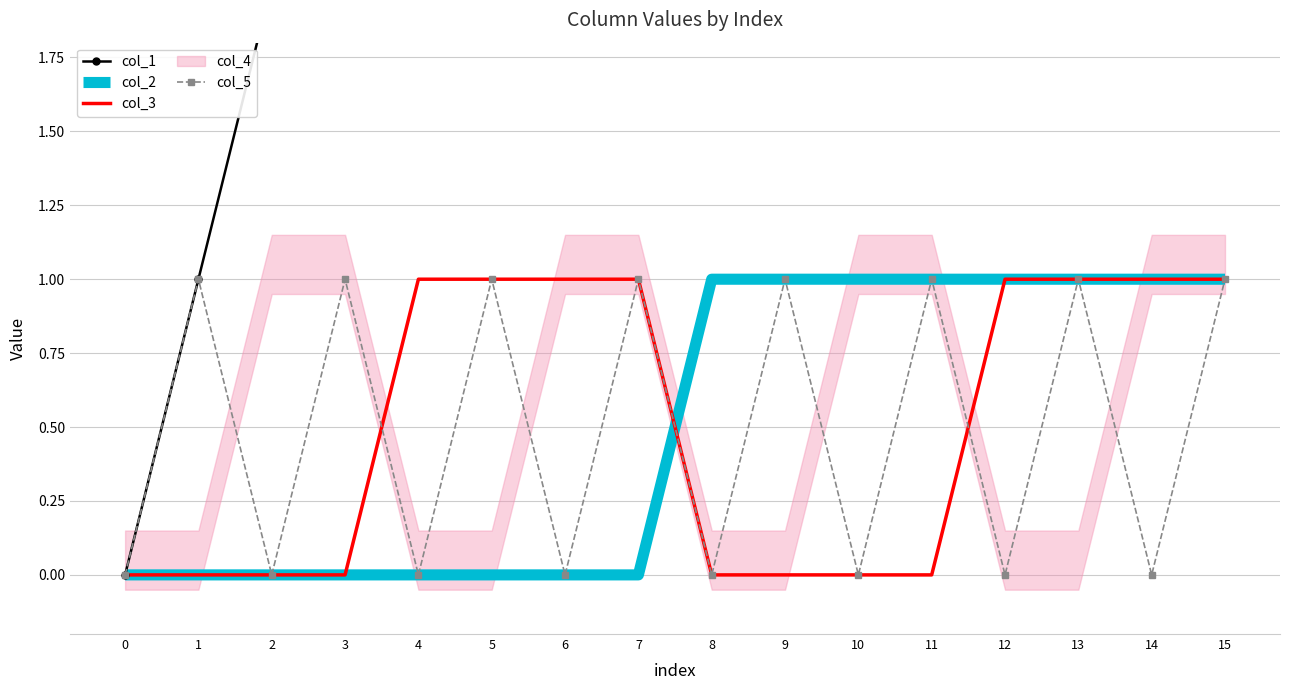

The value of col_5 at 7 is 1. True or false?

True